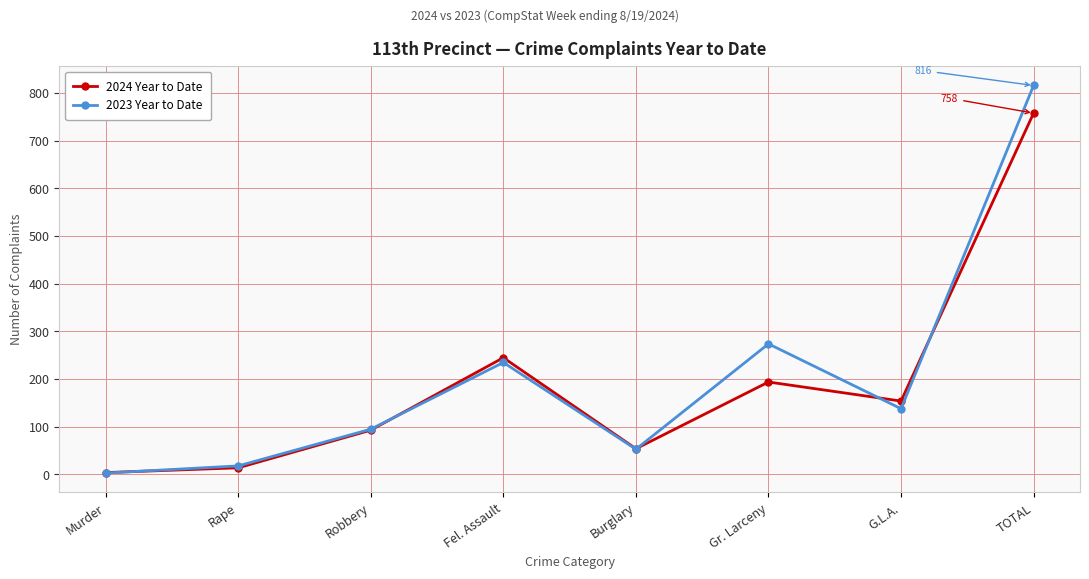

The 2024 Year to Date series shows 411 at Fel. Assault. True or false?

False